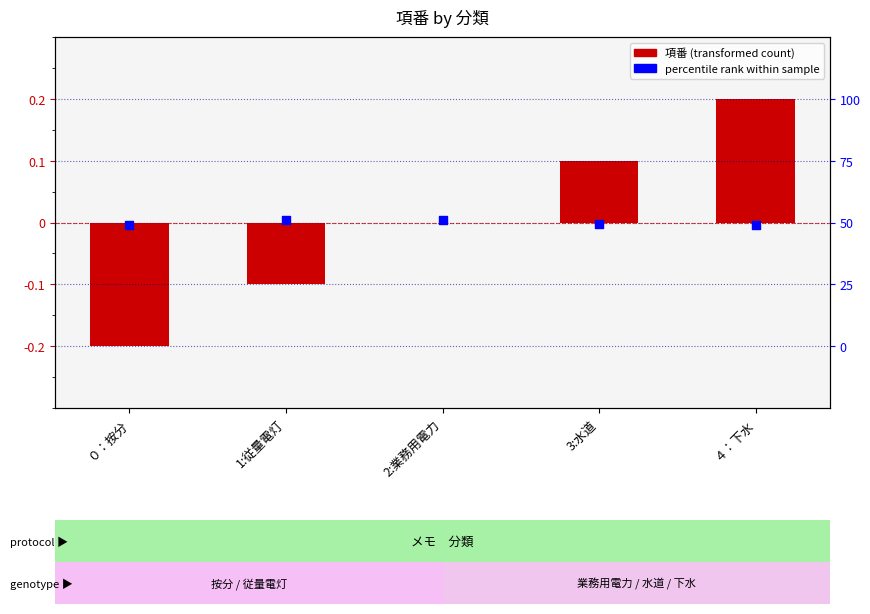

Between 1:従量電灯 and 2:業務用電力, which is larger?

2:業務用電力